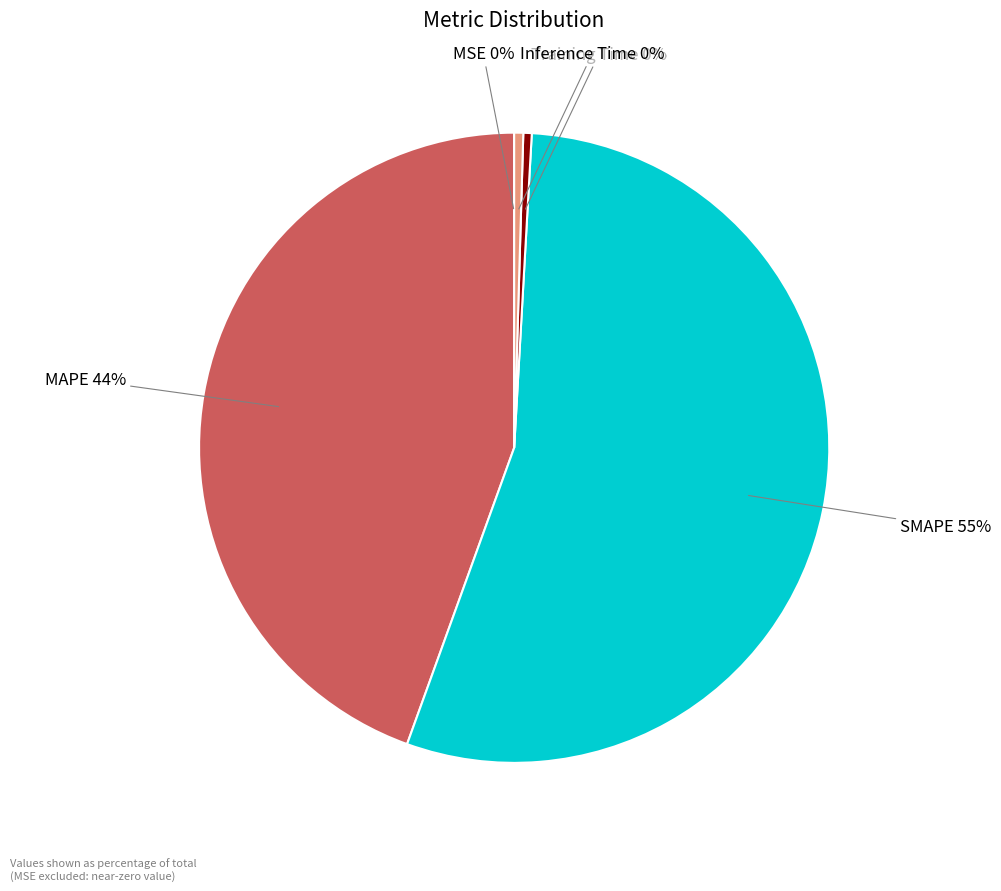

What is the majority slice?

SMAPE